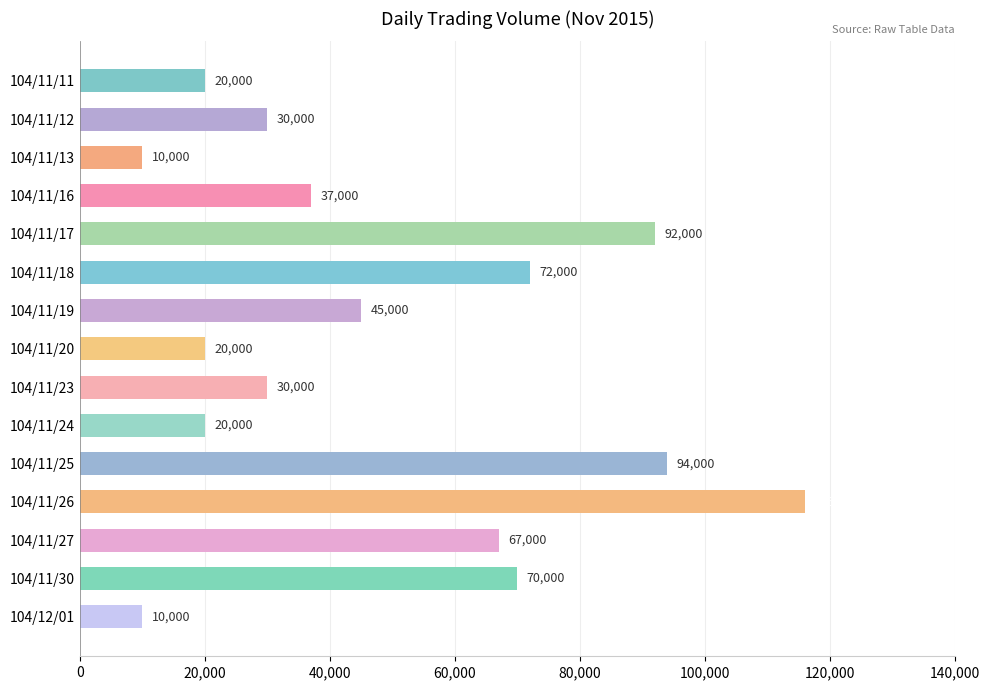

The value at 104/11/13 is 15719. True or false?

False